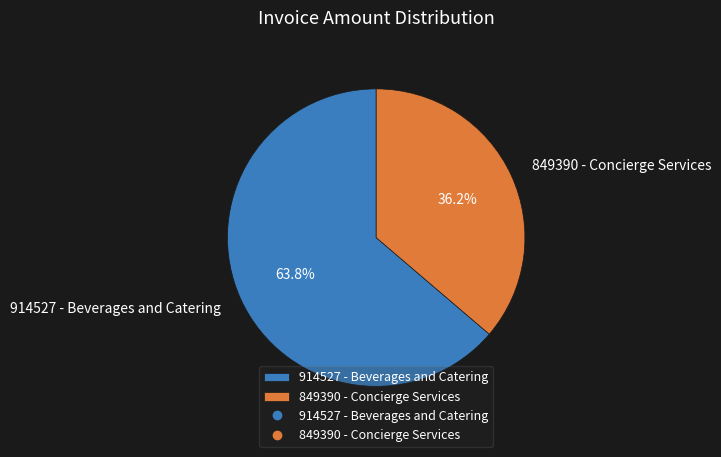

Which category has the smallest portion of the pie?

849390 - Concierge Services